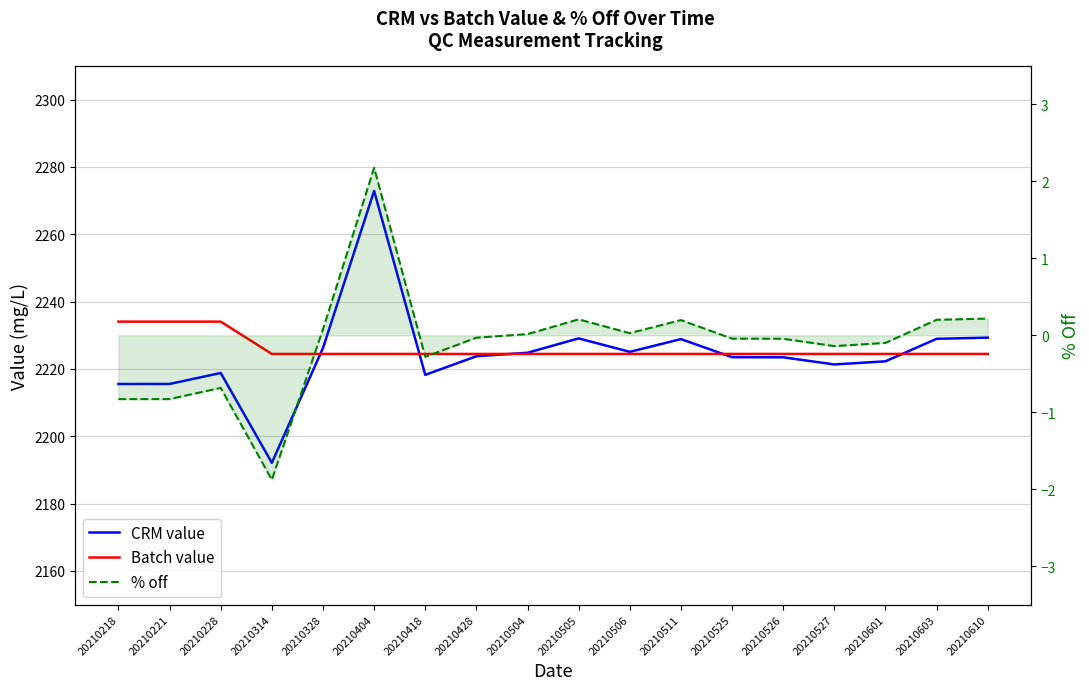

True or false: CRM value has a value of 2215.6 at 20210221.

True